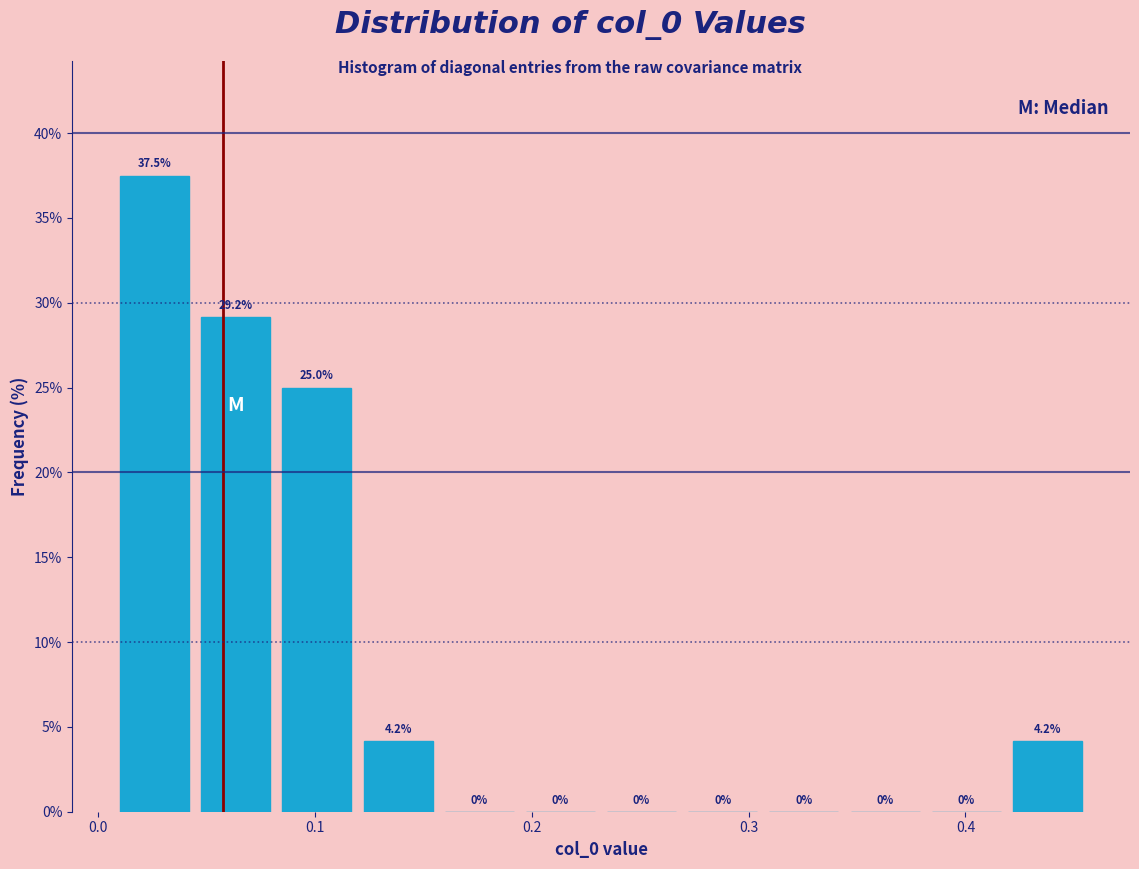

Read against the x-axis, roughly where is the centre of the tallest bar?

0.03